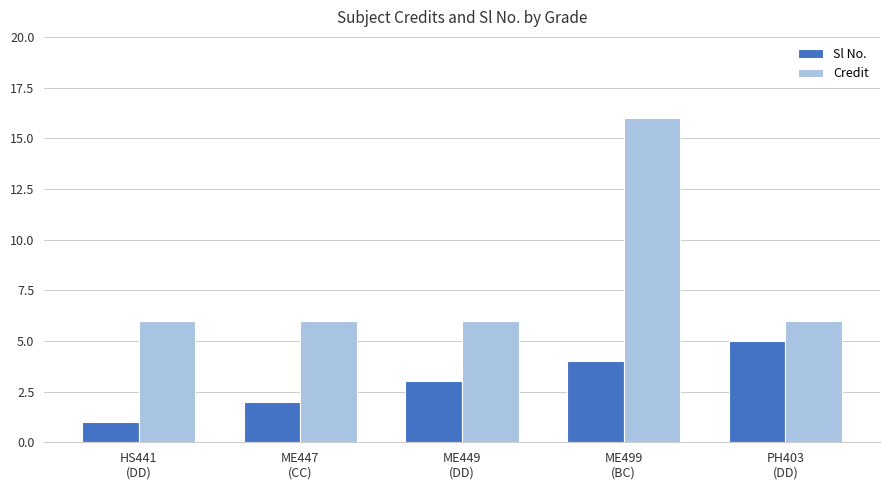

How many groups of bars are there?

5